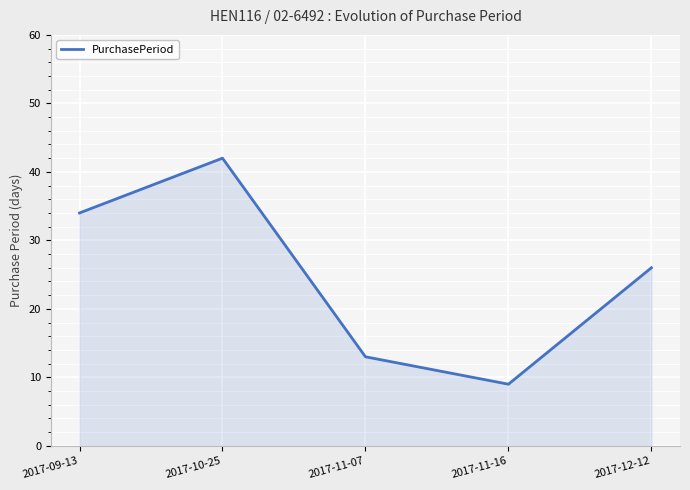

Which category has the lowest value across all series?

2017-11-16